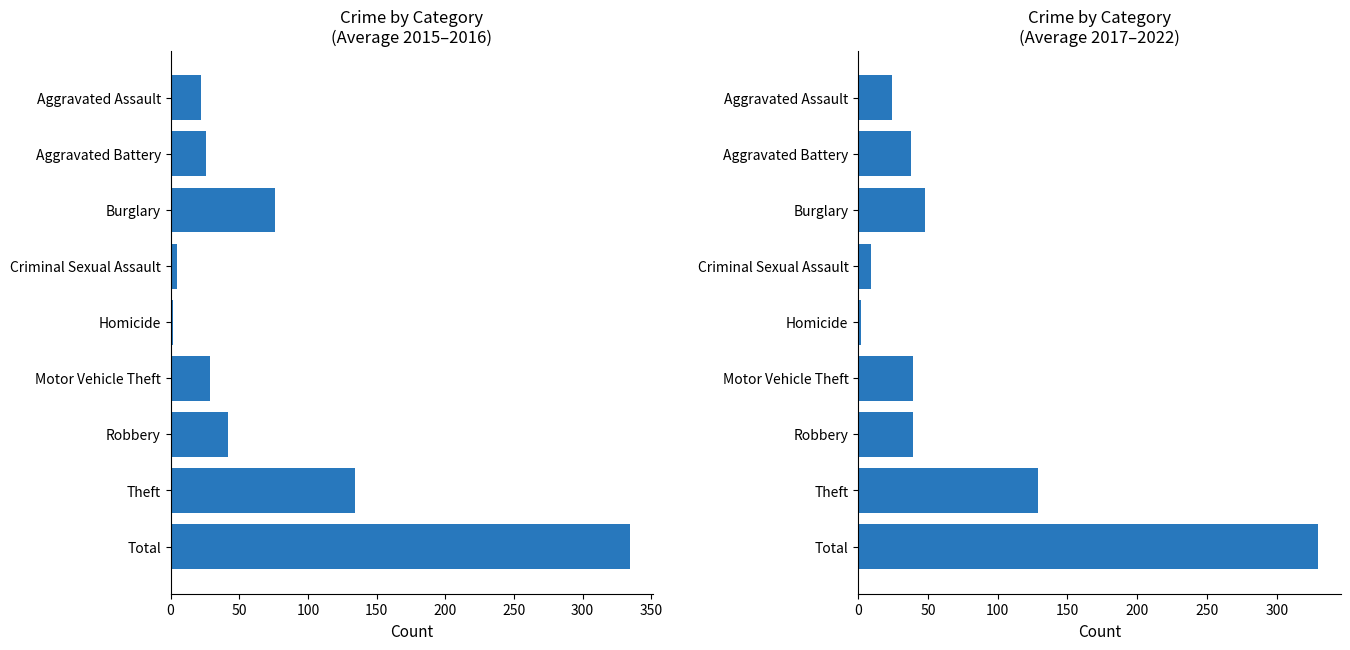

Are the bars grouped side by side (vs. stacked)?

Yes